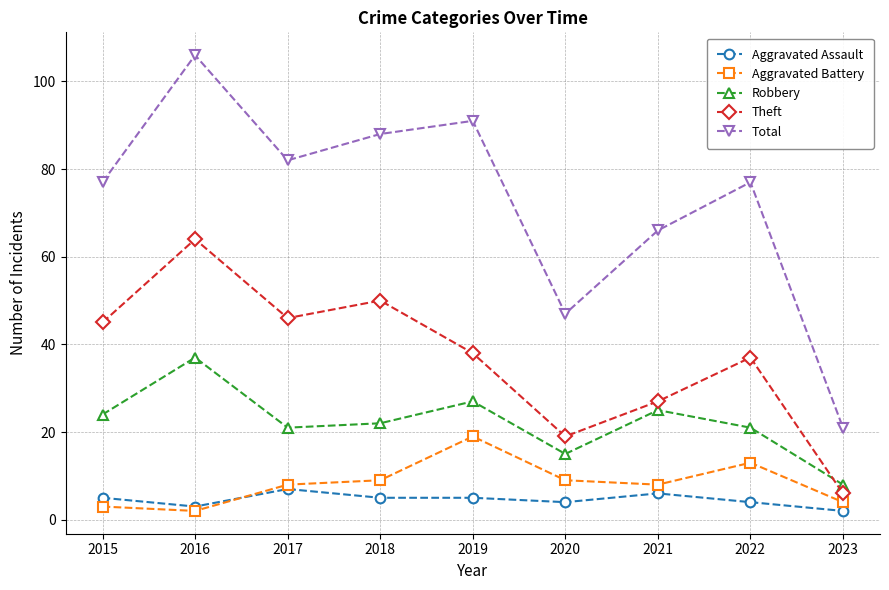

What is the maximum value for Aggravated Battery?

19